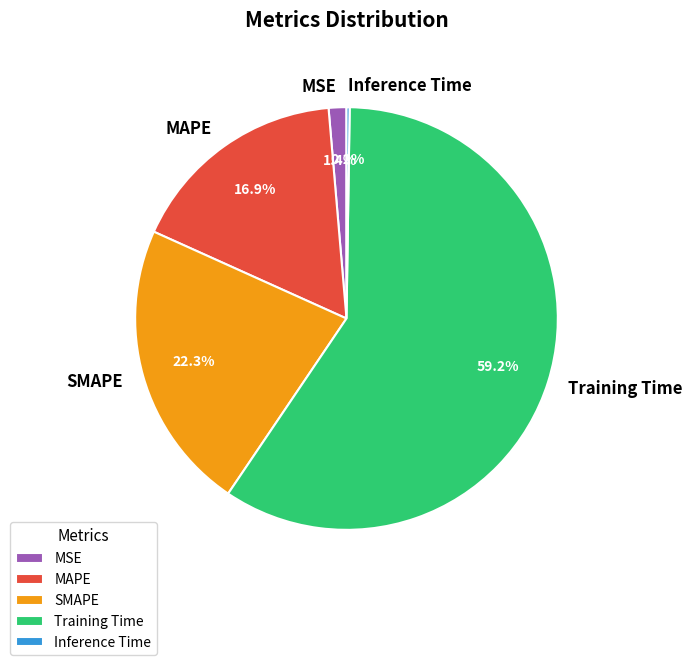

Between MSE and SMAPE, which is larger?

SMAPE